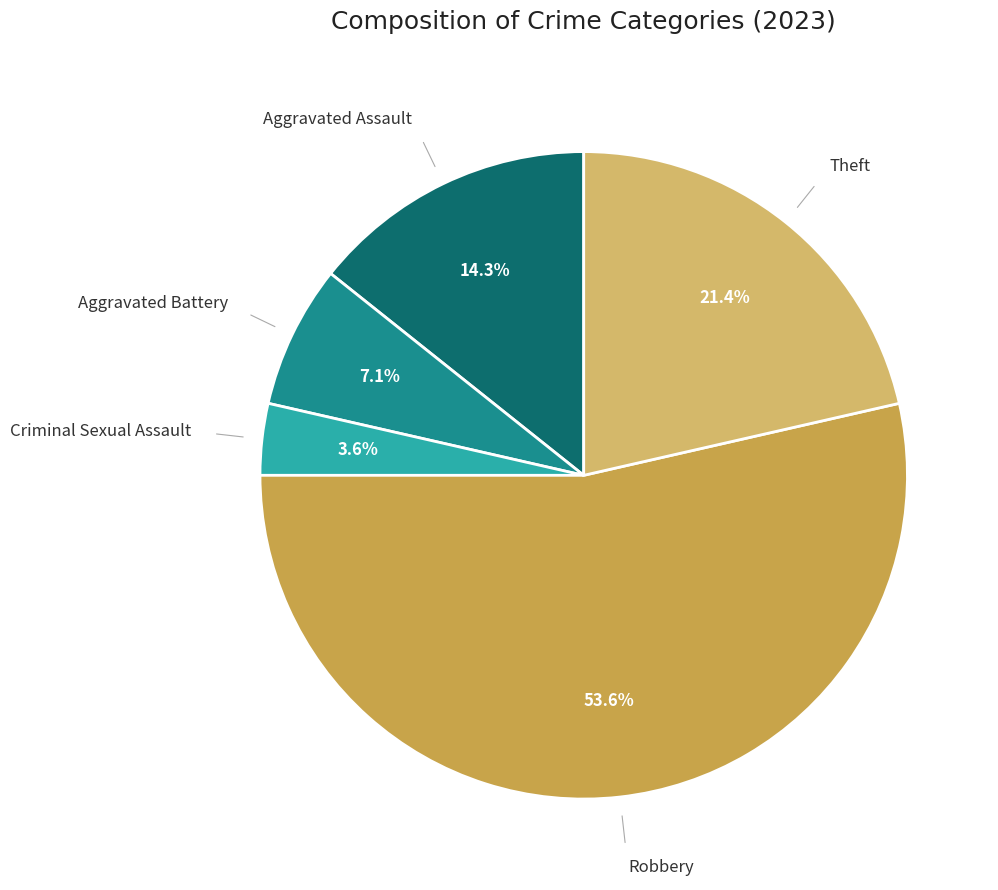

Count the number of slices in the pie.

5